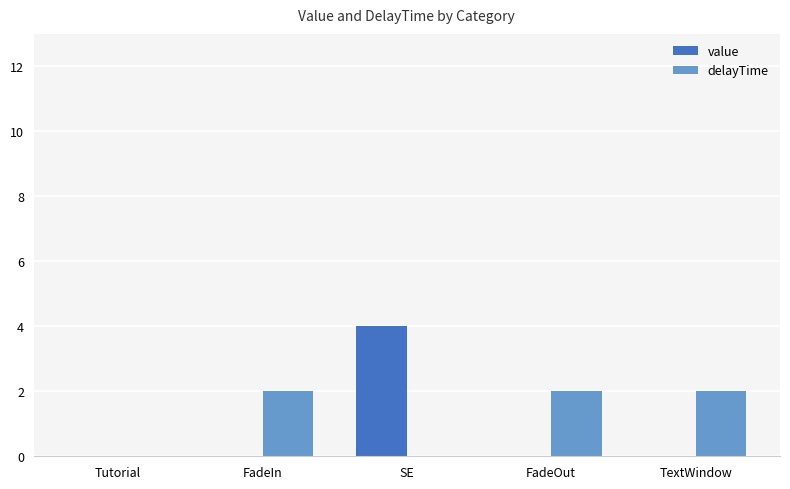

Is the value of value at TextWindow greater than the value of delayTime at FadeIn?

No